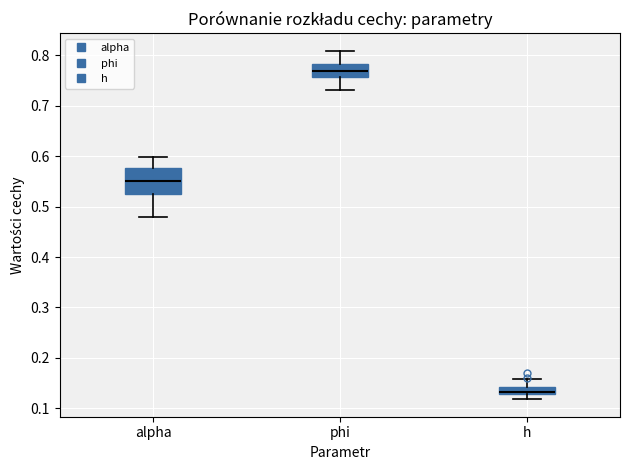

Which box is the tallest, from its lower edge to its upper edge?

alpha